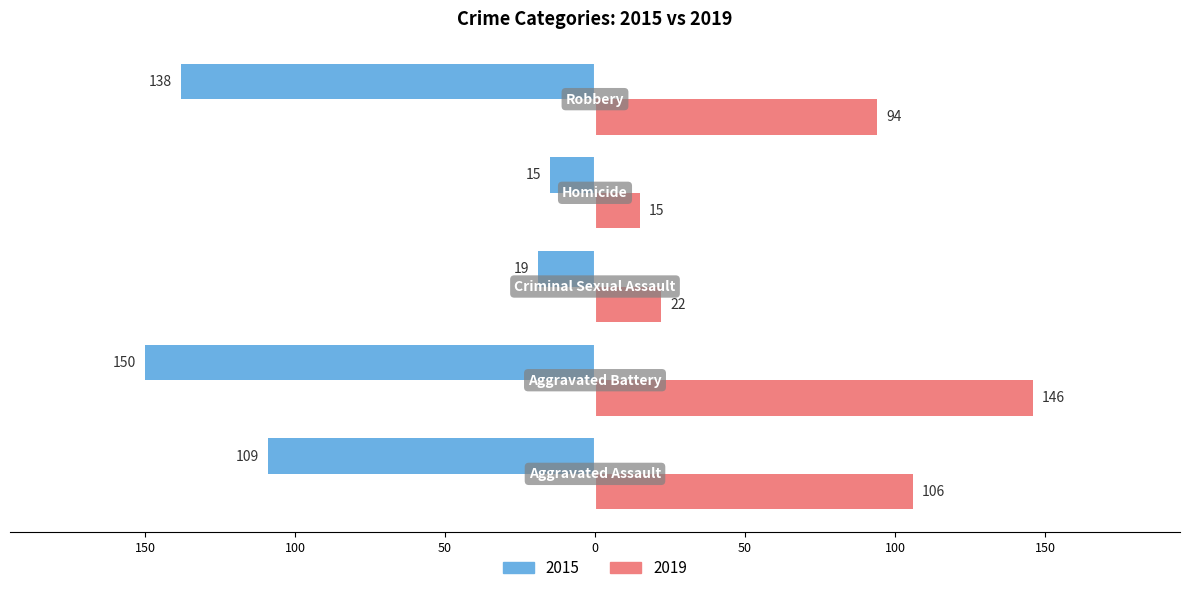

What are all the series names shown in the legend?

2015, 2019